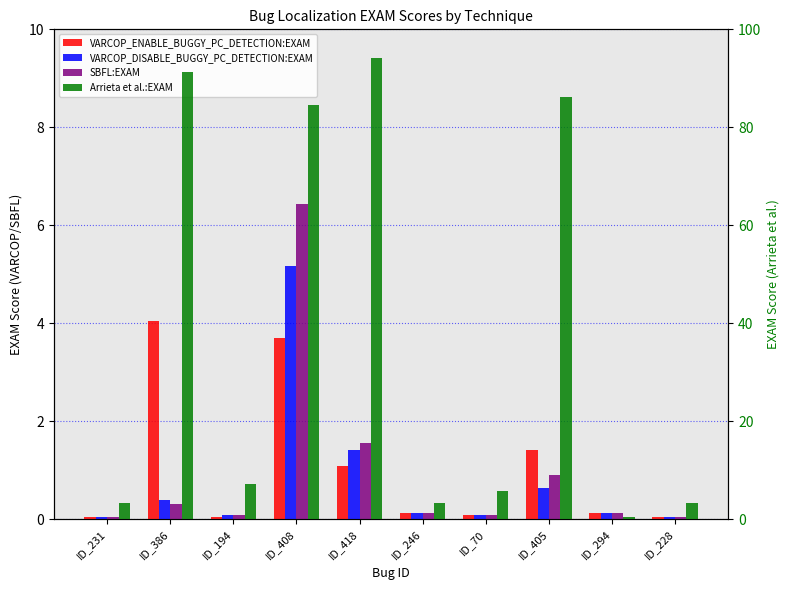

What is the maximum value for SBFL:EXAM?

6.4